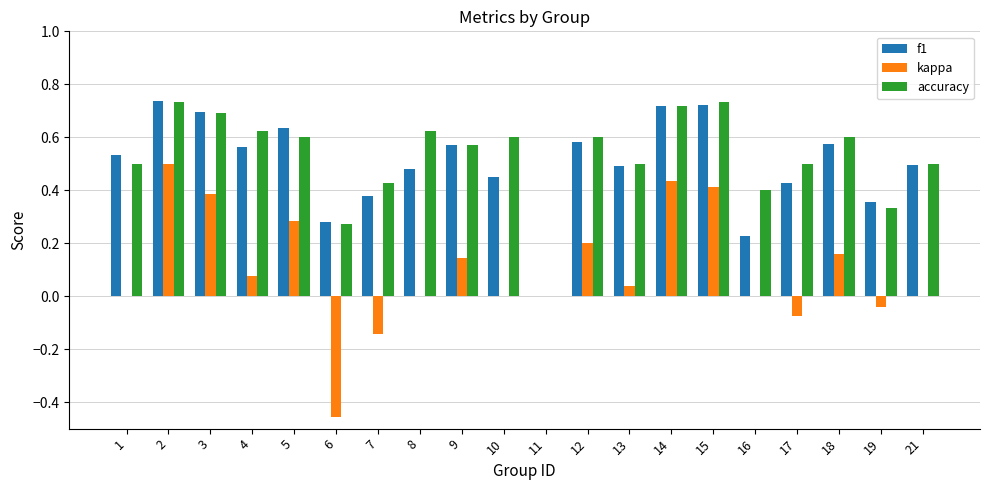

Which series has the widest spread of values?

kappa